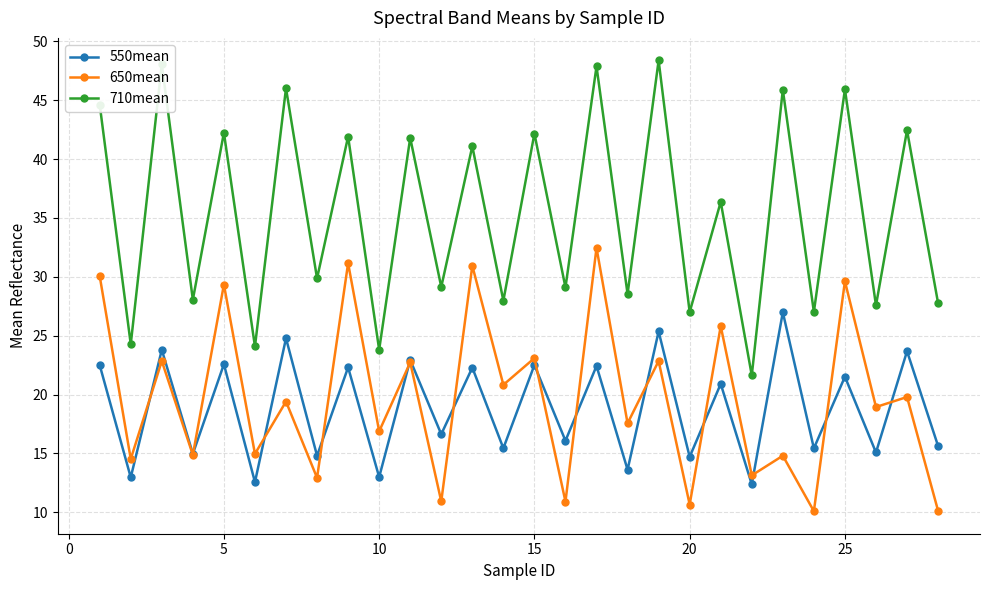

What is the smallest value displayed?

10.1